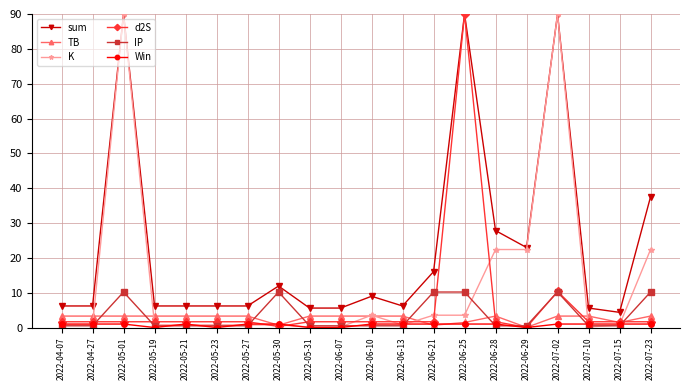

True or false: Win and sum intersect in this chart.

False